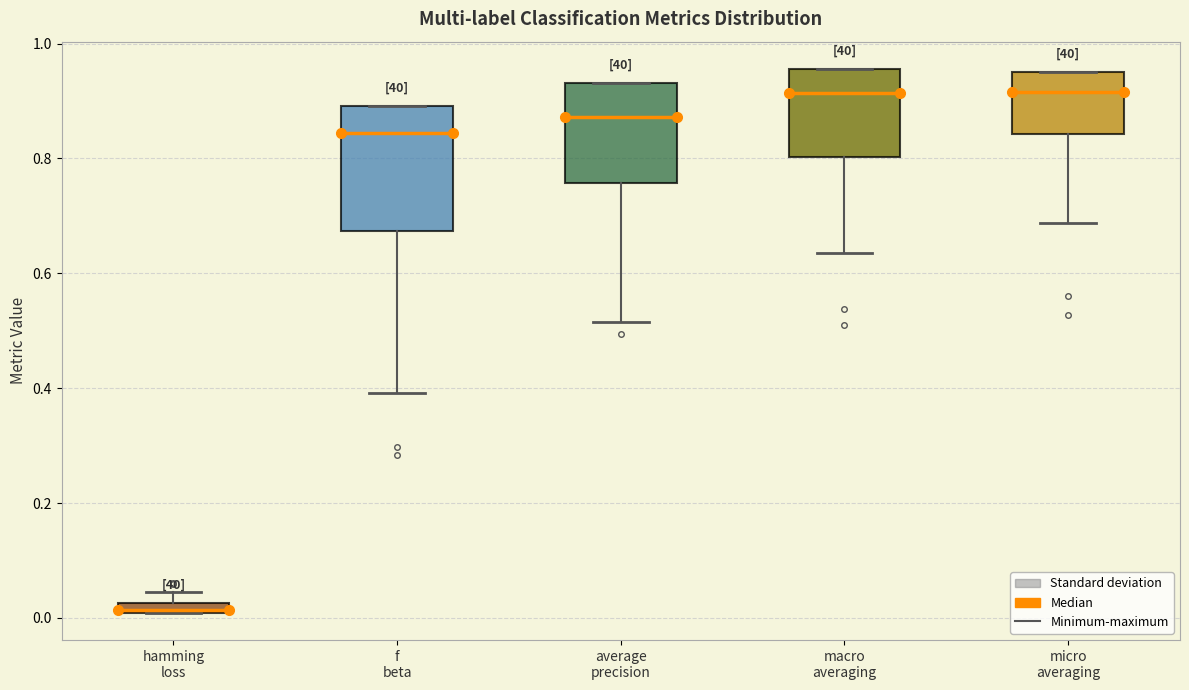

Where is the lower edge of the box for micro averaging on the y-axis? The values are not printed on the chart, so give them approximately, as read against the axis.

0.84